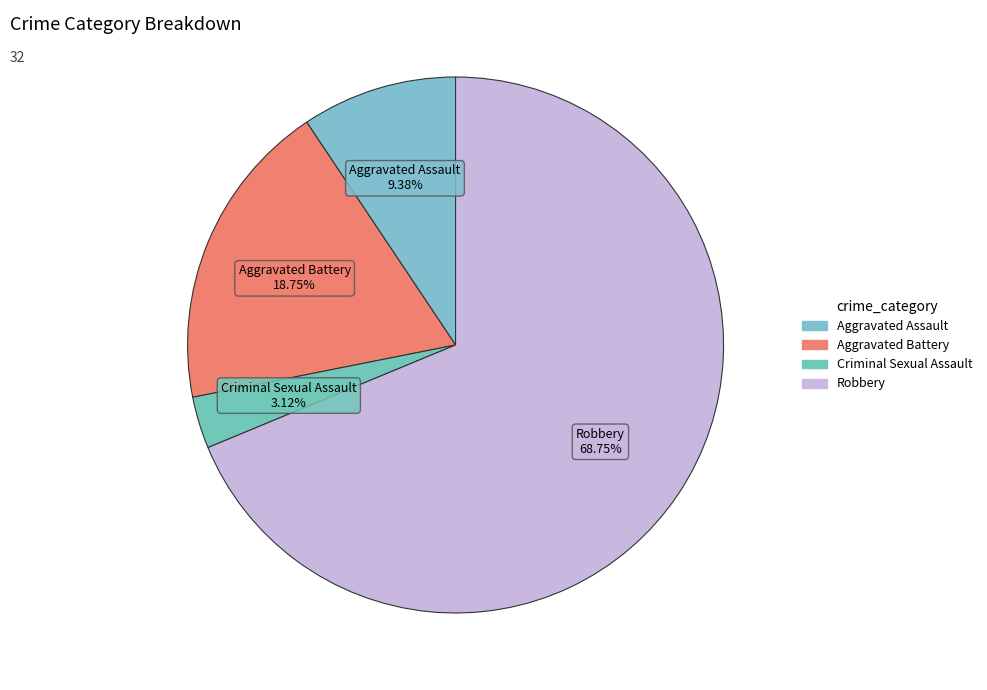

What percentage is the Aggravated Battery slice, to the nearest percent?

19%